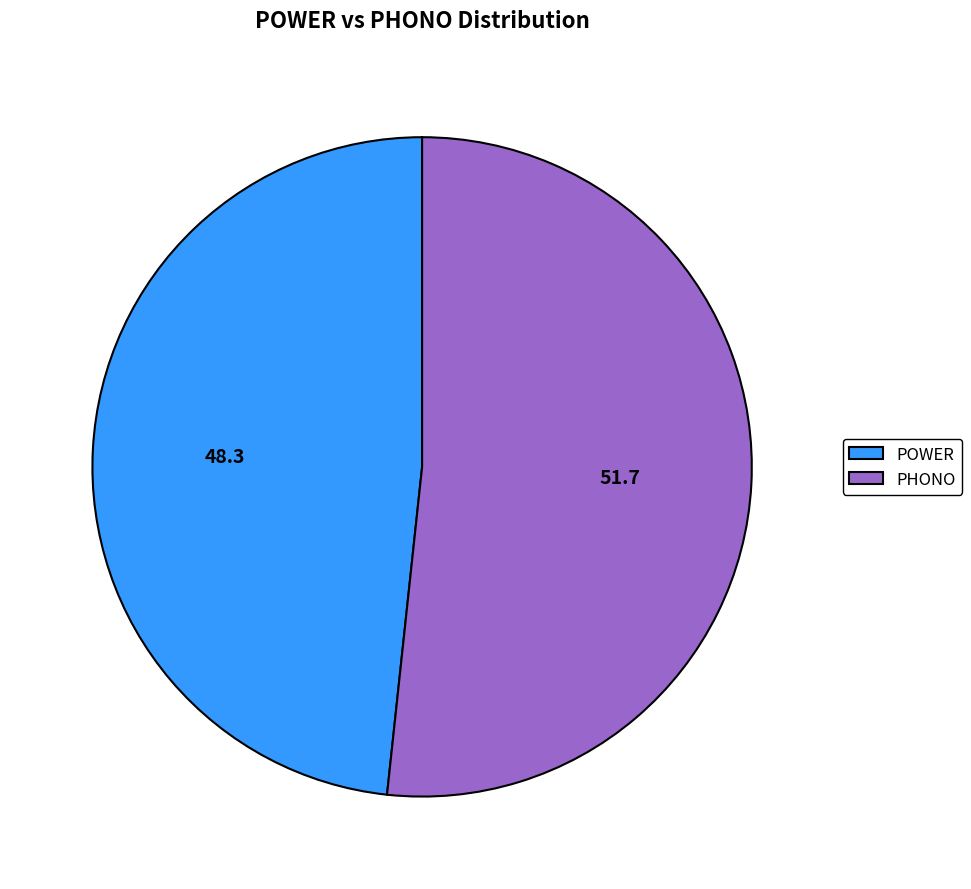

Do POWER and PHONO together represent more than half of the pie?

Yes